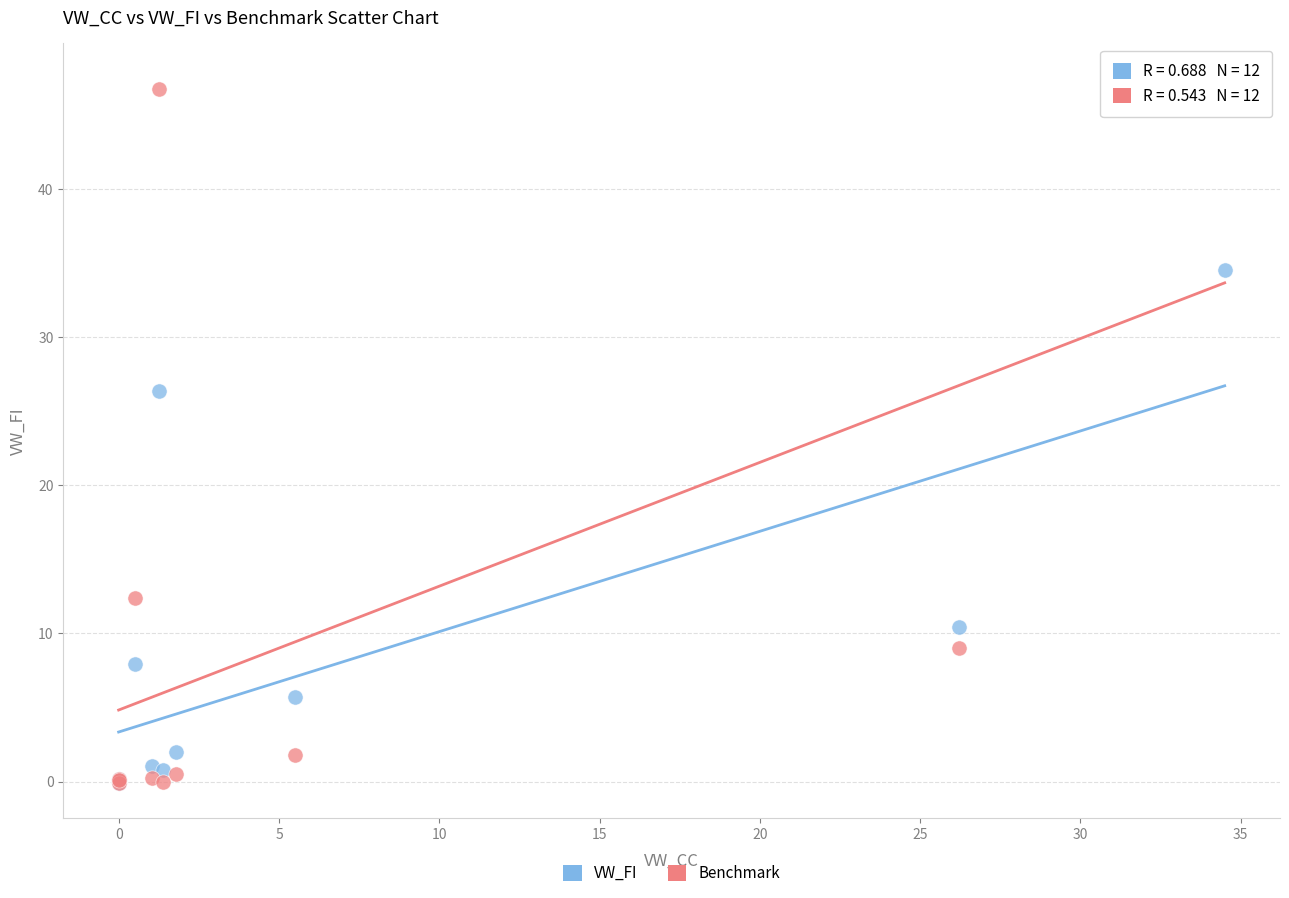

Which series has the widest spread of Y values?

Benchmark